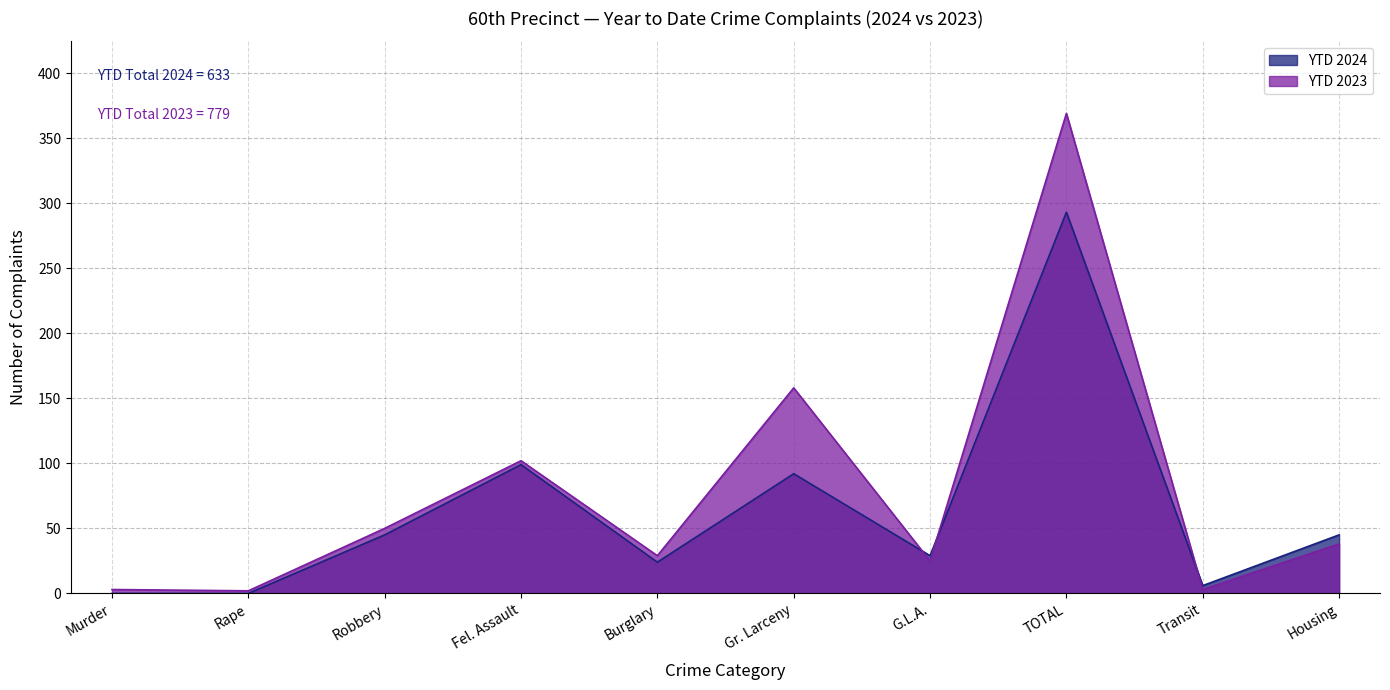

List the series in order of their peak value, lowest first.

YTD 2024, YTD 2023